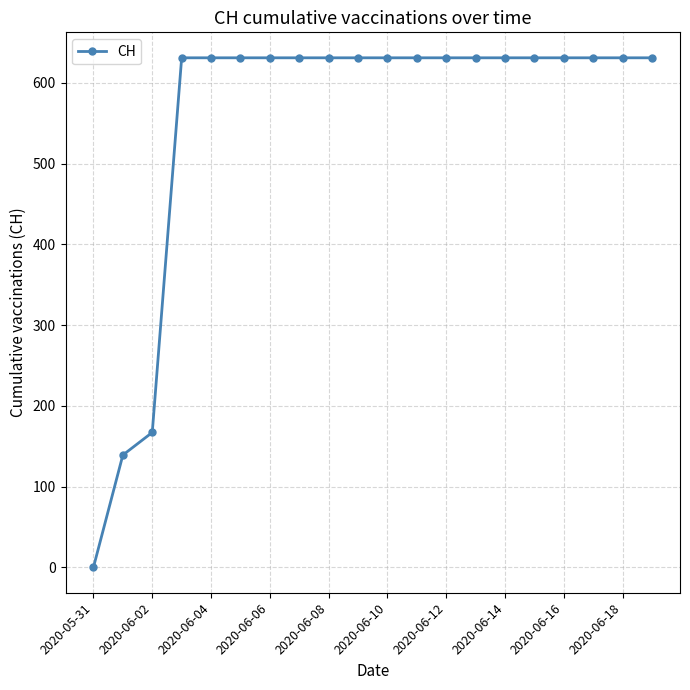

What is the maximum value shown in the chart?

631